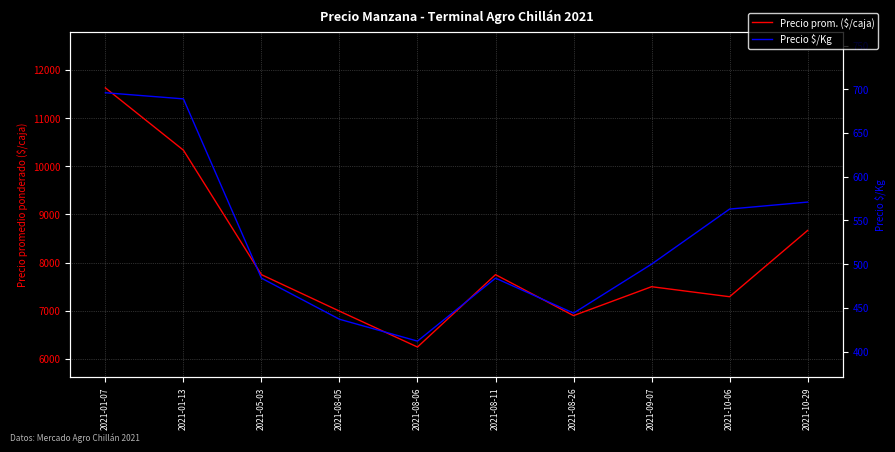

At which label does Precio $/Kg first exceed 500?

2021-01-07